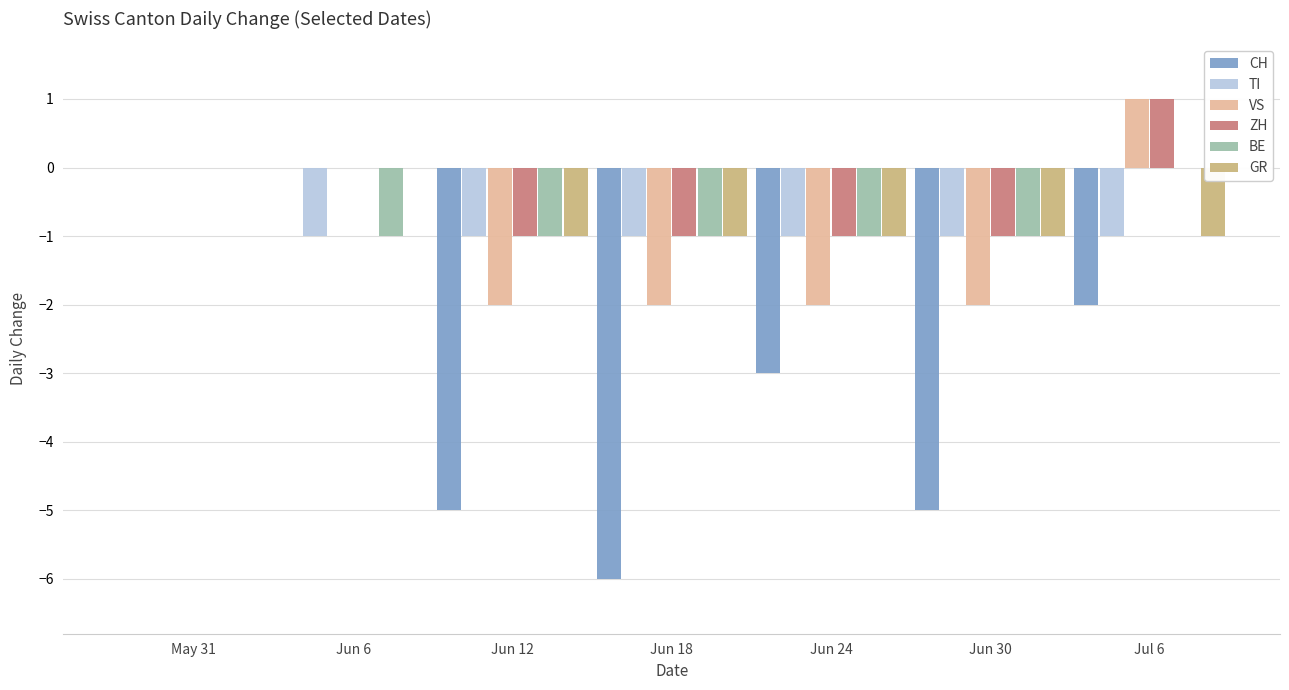

What is the sum of all TI values?

-6